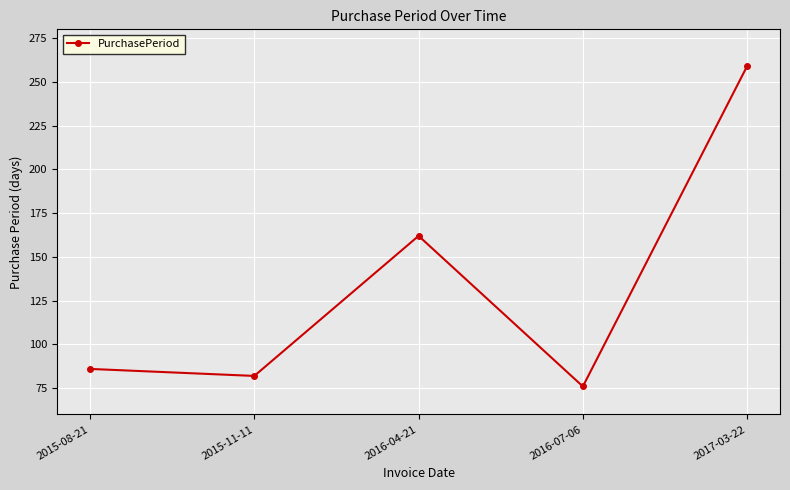

How many data points are less than 86?

2